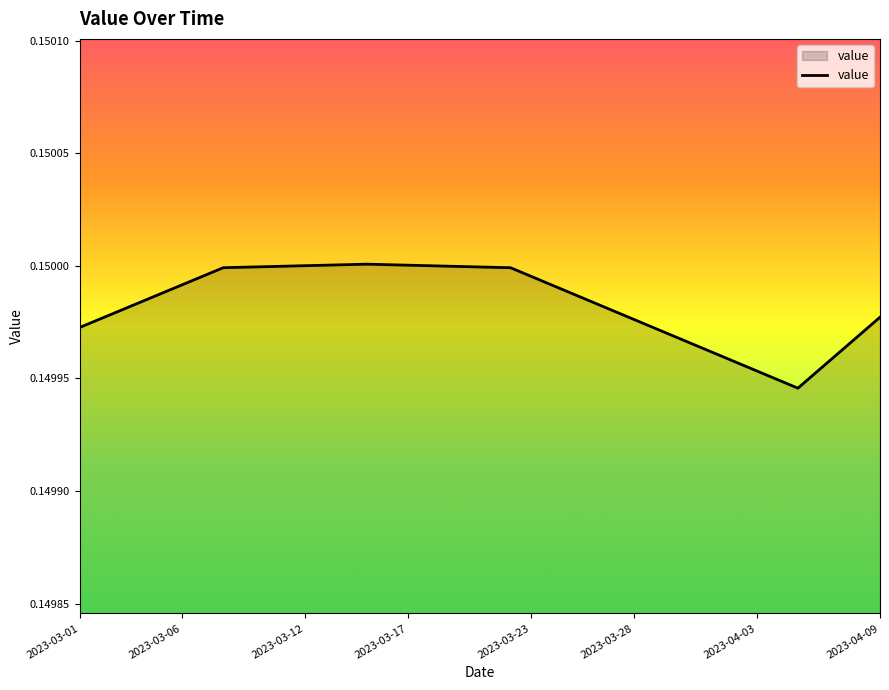

How many lines are shown in the chart?

1